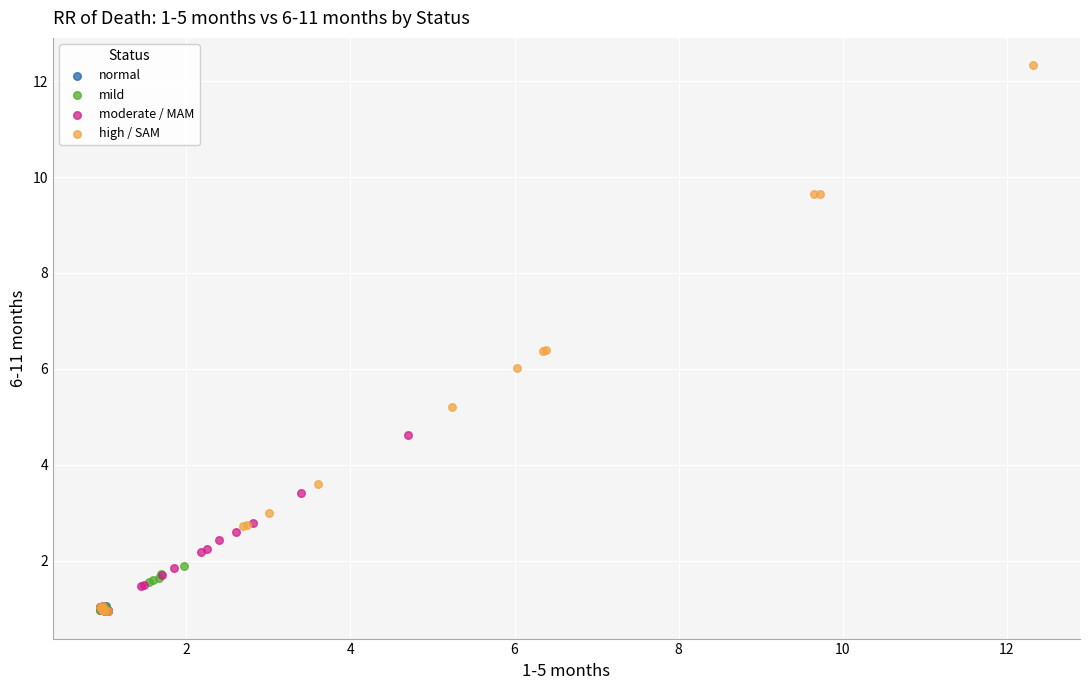

Which series contains the highest Y value?

high / SAM